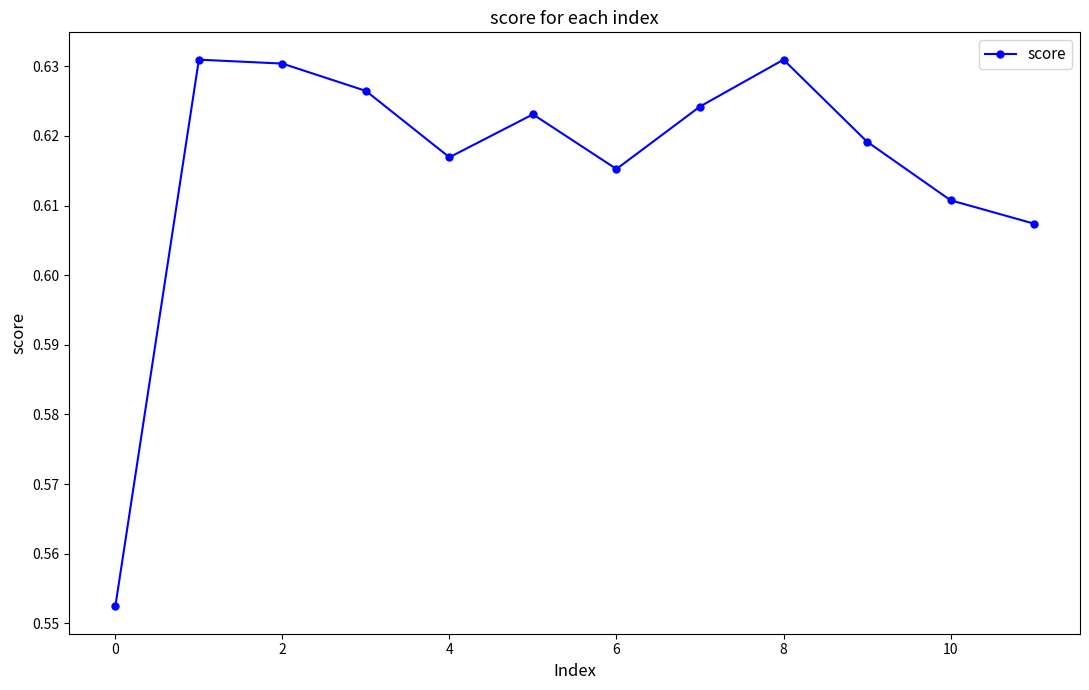

What is the sum of all values?

7.4